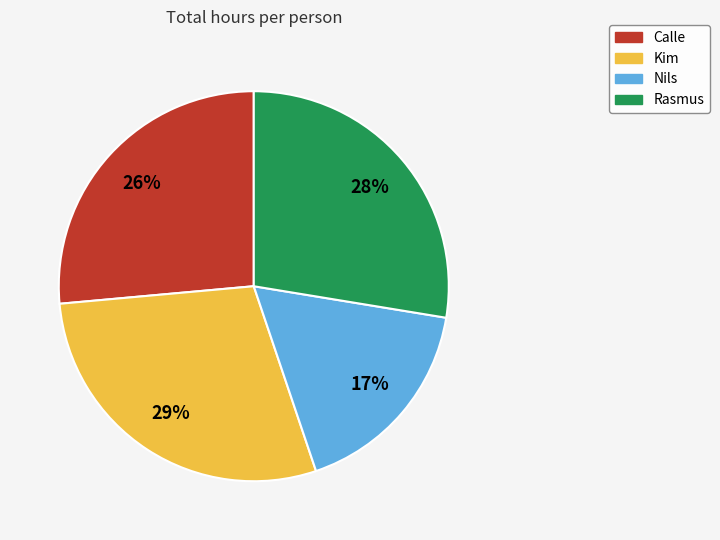

Between Rasmus and Calle, which is larger?

Rasmus